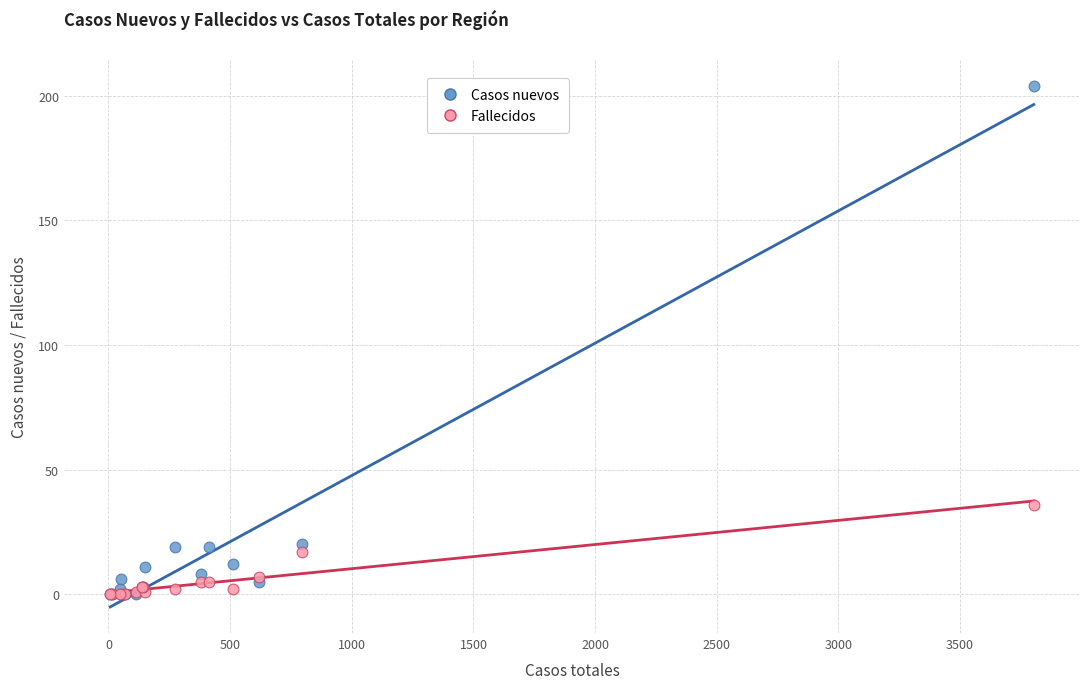

Which series contains the highest Y value?

Casos nuevos